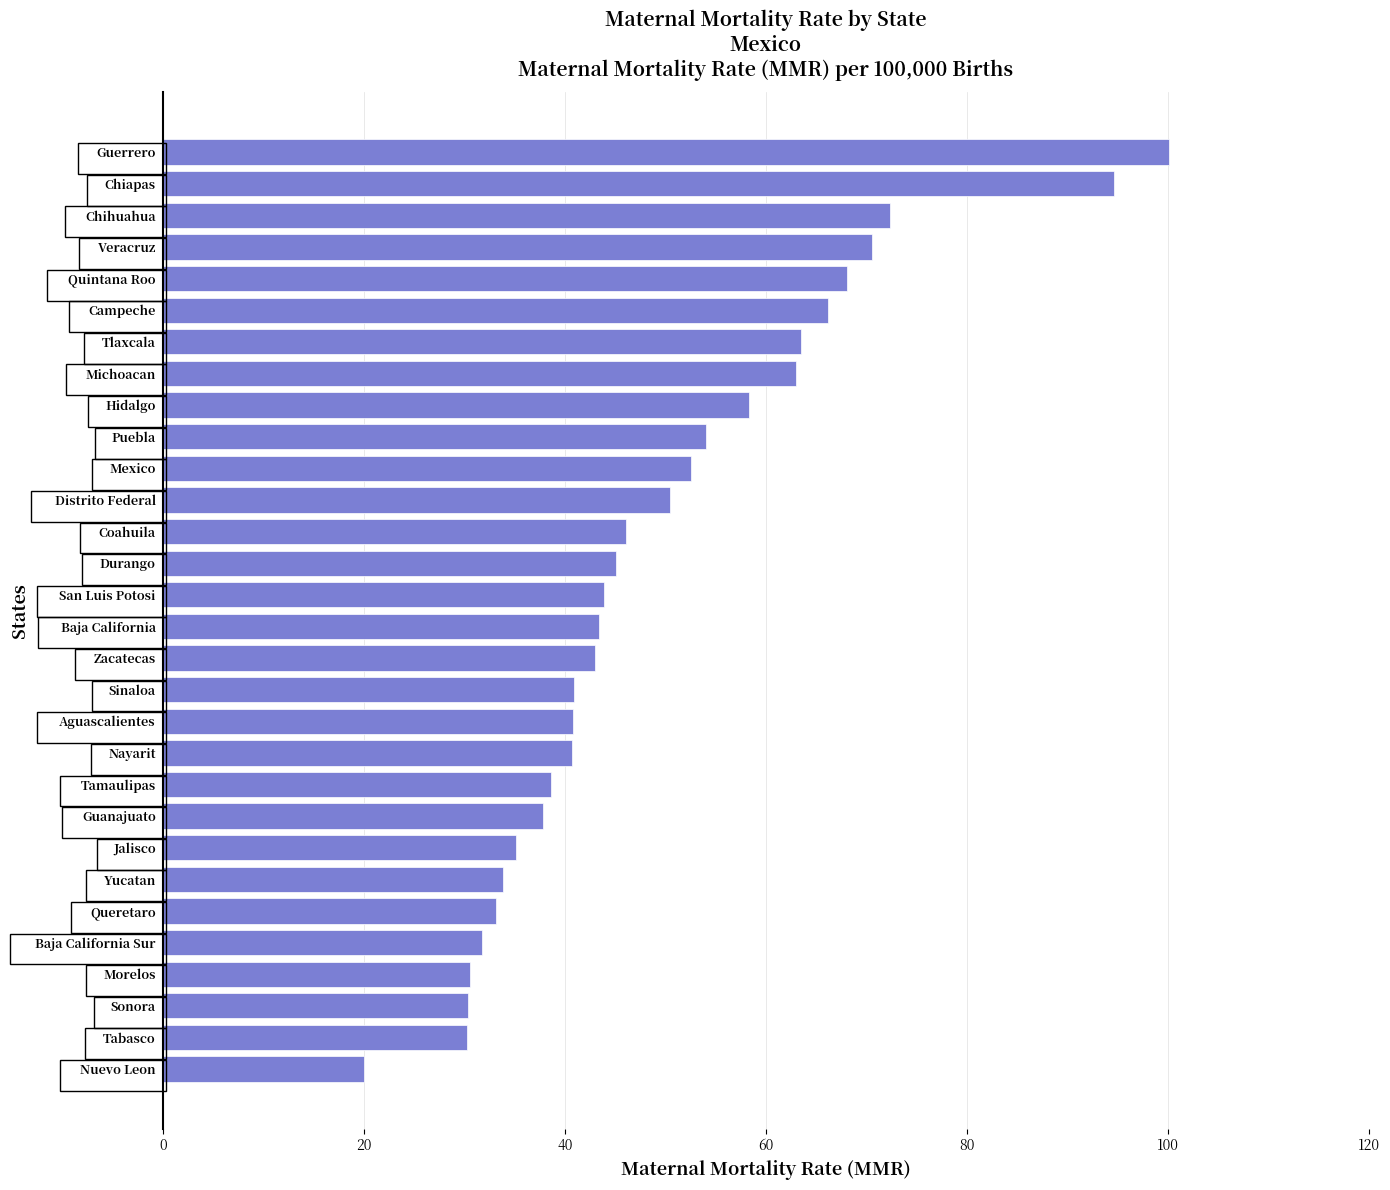

Count the number of categories in the chart.

30